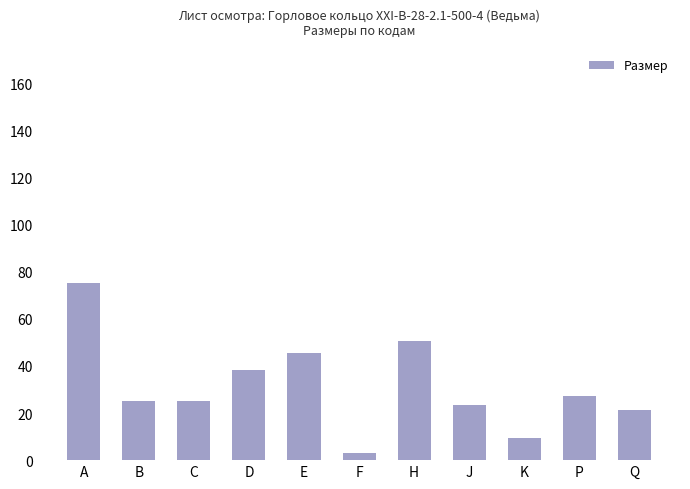

How many categories are shown in the chart?

11